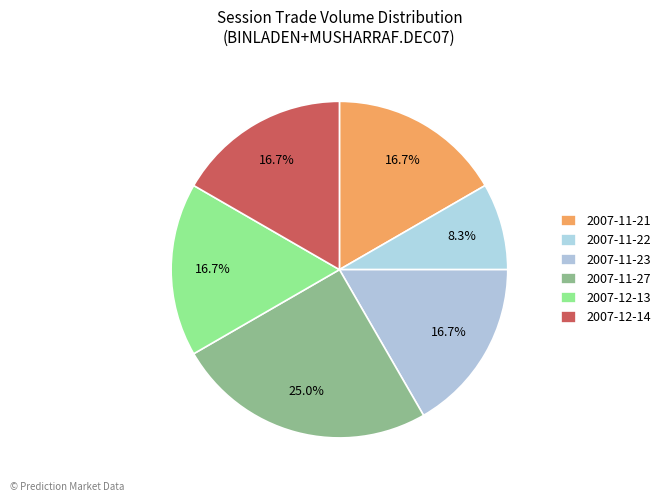

How many slices are in this pie chart?

6